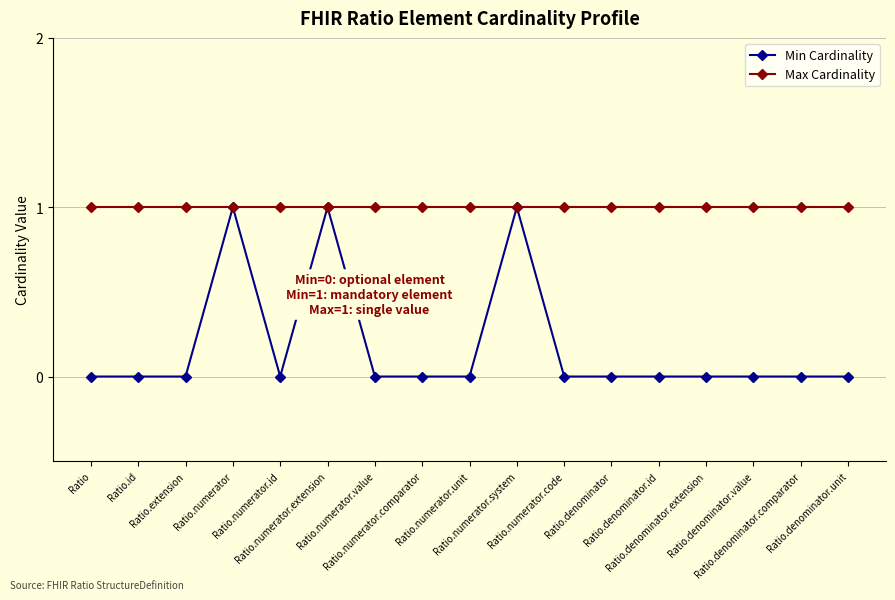

What is the minimum value for Max Cardinality?

1